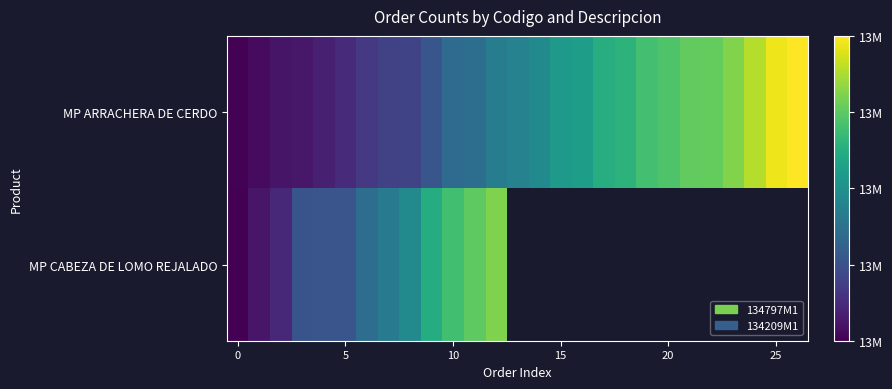

What is the minimum value for MP CABEZA DE LOMO REJALADO?

13047375.0